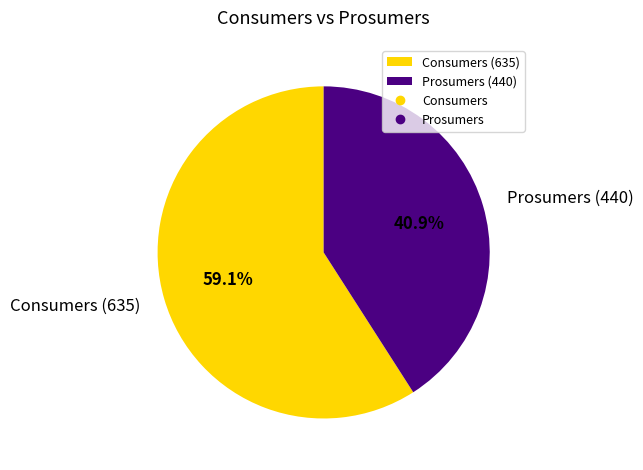

What percentage do Prosumers and Consumers together represent?

100.0%